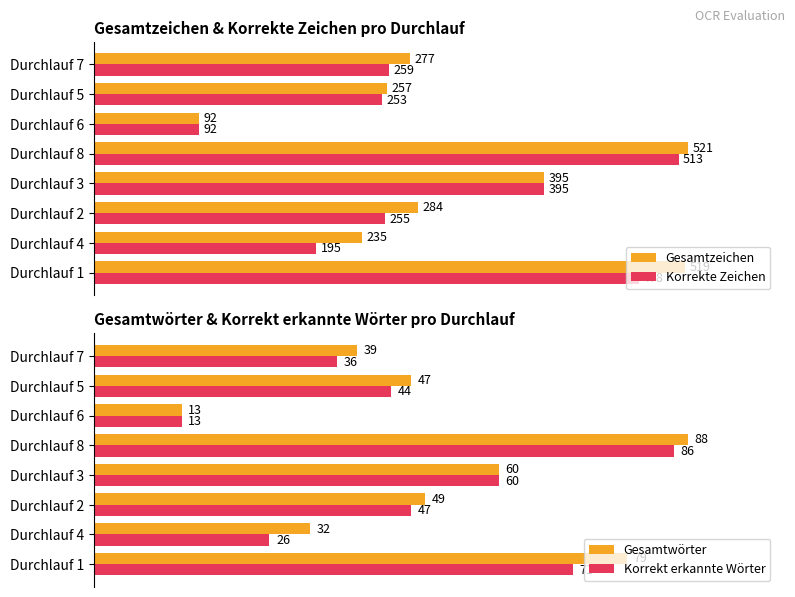

Reading right to left, what are all the values shown in this chart?

Gesamtzeichen: 519	235	284	395	521	92	257	277
Korrekte Zeichen: 478	195	255	395	513	92	253	259
Gesamtwörter: 79	32	49	60	88	13	47	39
Korrekt erkannte Wörter: 71	26	47	60	86	13	44	36